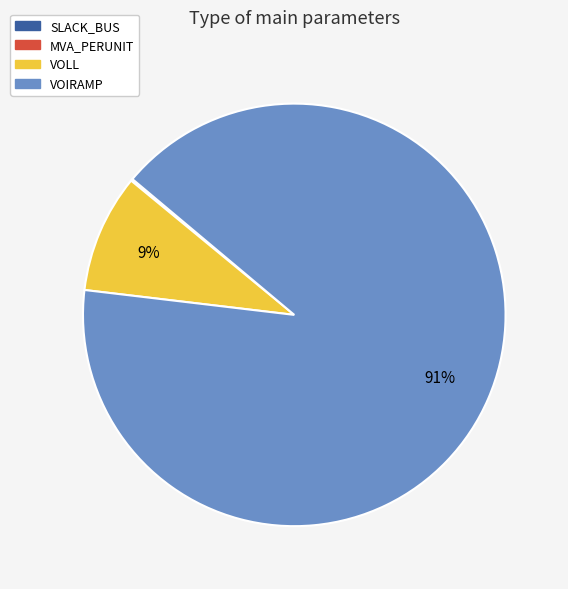

What is the largest slice in the pie chart?

VOIRAMP